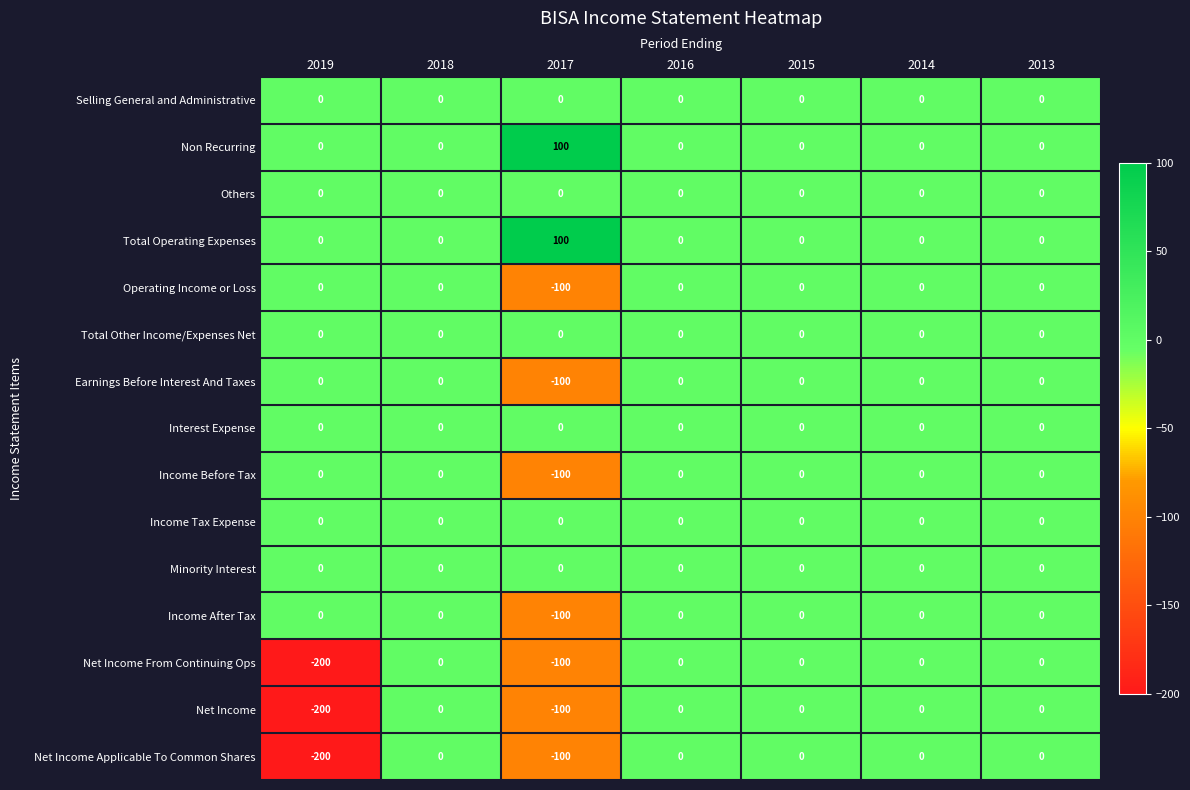

Is it true that Net Income Applicable To Common Shares equals 130 at 2018?

False